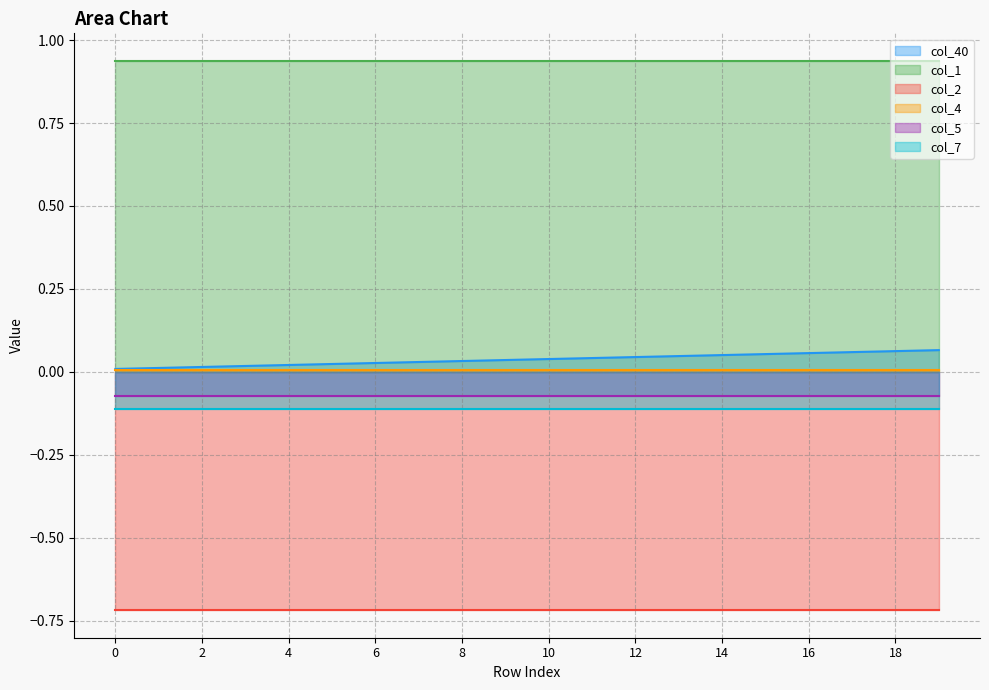

Is the value of col_40 at 14 greater than the value of col_7 at 7?

Yes